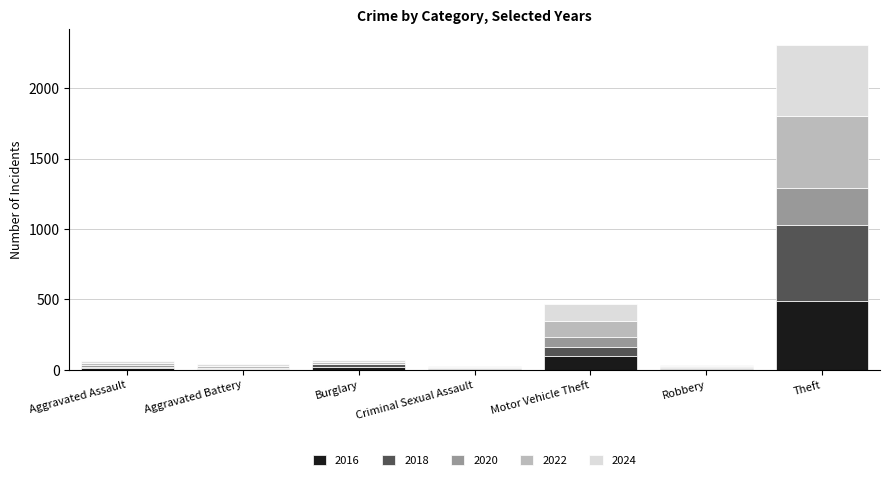

At which category is the sum across all series the highest?

Theft